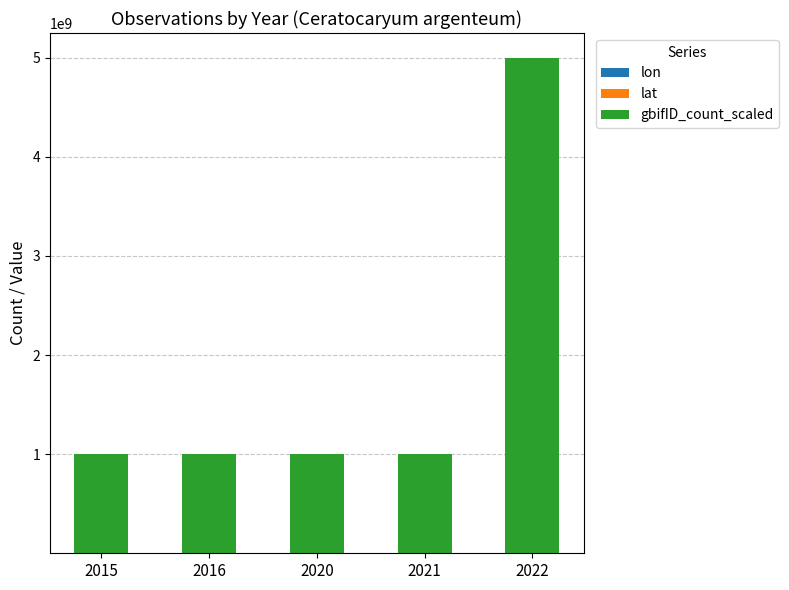

At which category is the sum across all series the highest?

2022